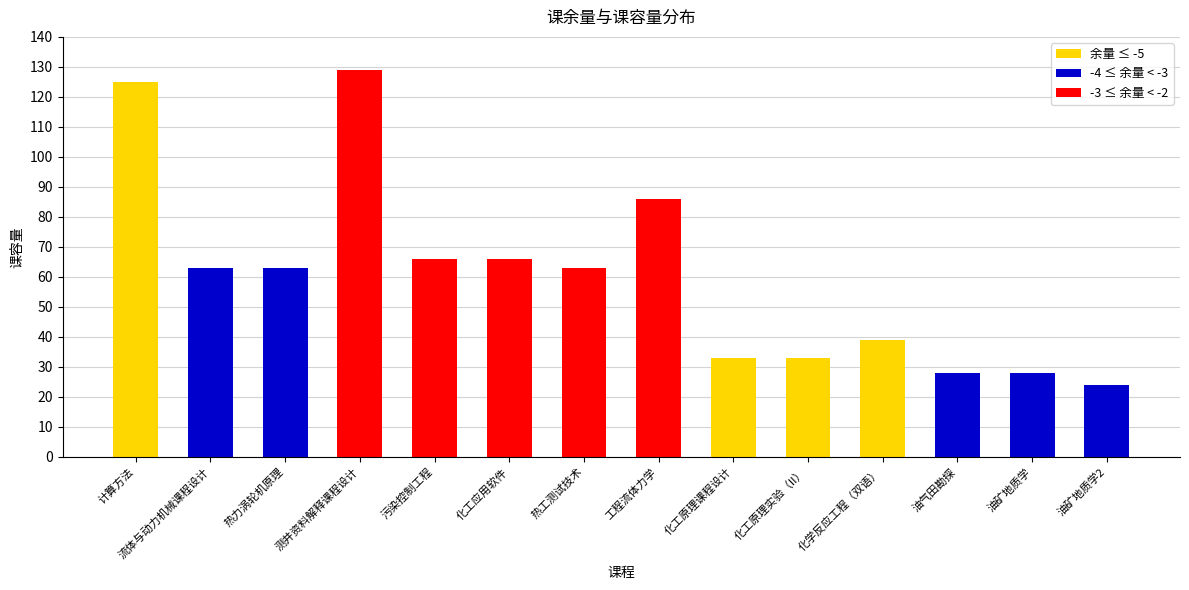

What is the approximate value at 流体与动力机械课程设计, to the nearest 10?

60